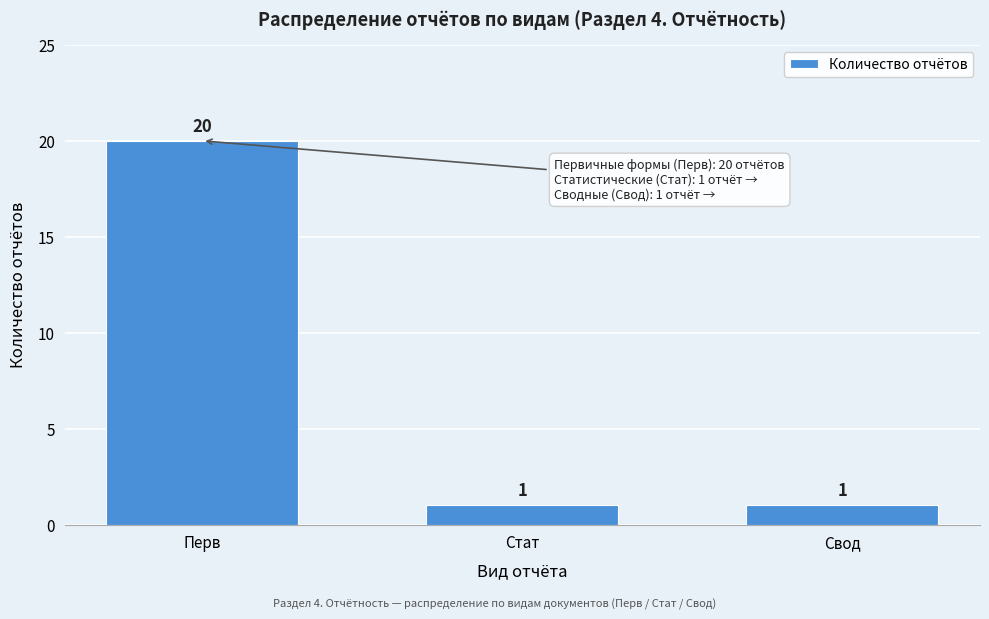

Reading left to right, list all the values displayed in this chart.

20	1	1